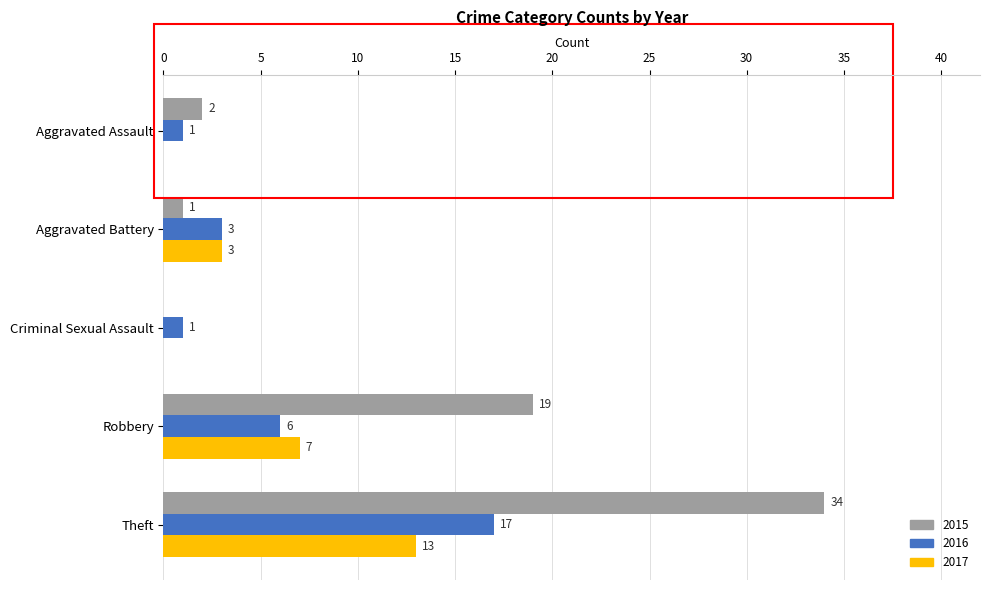

Which series has the largest total across all categories?

2015